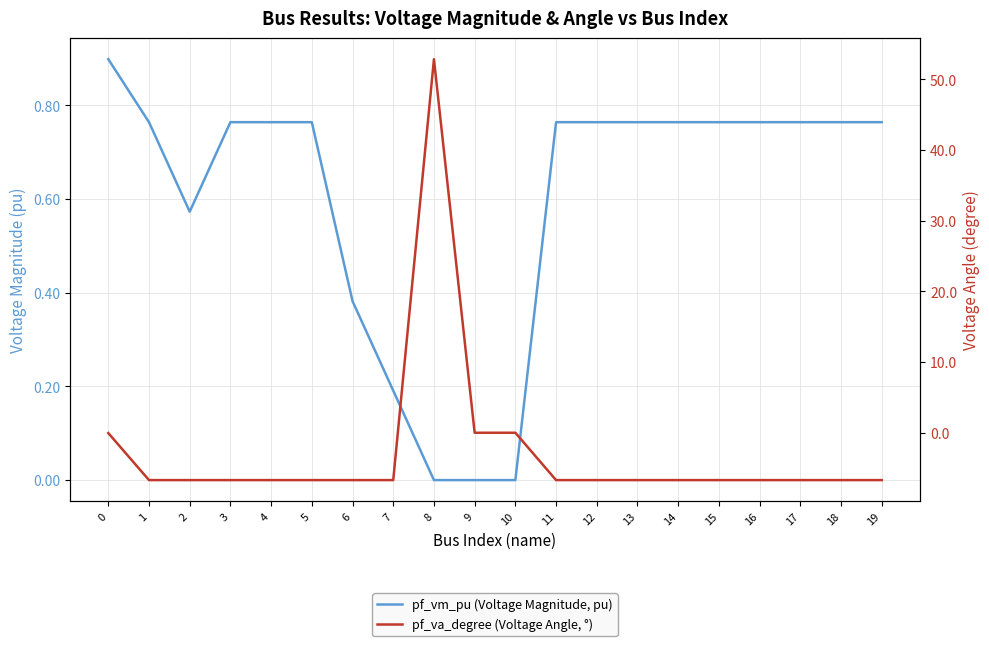

At which label is pf_vm_pu (Voltage Magnitude, pu) closest to 0?

8